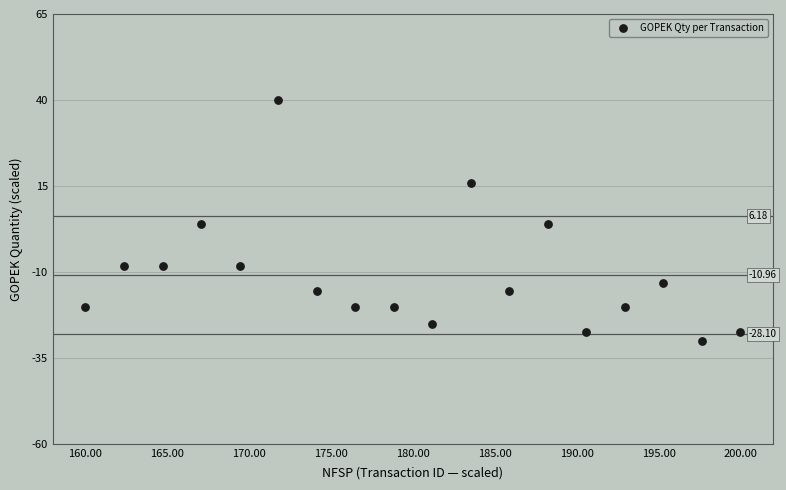

What is the range of Y values (max minus min)?

70.0